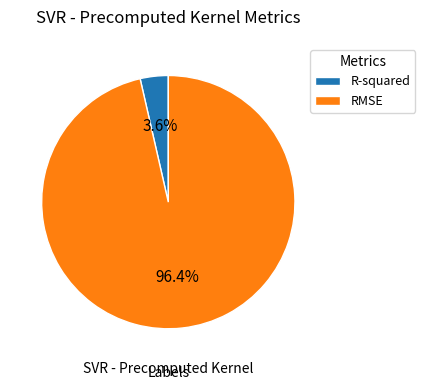

How many slices are in this pie chart?

2